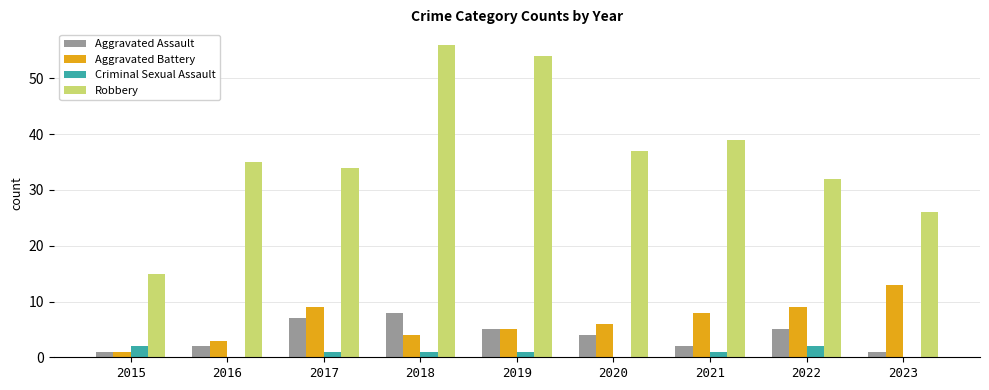

How many data points does each series have?

9